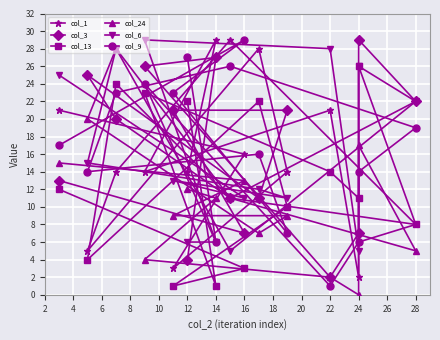

What is the total value across all series at 12?

85